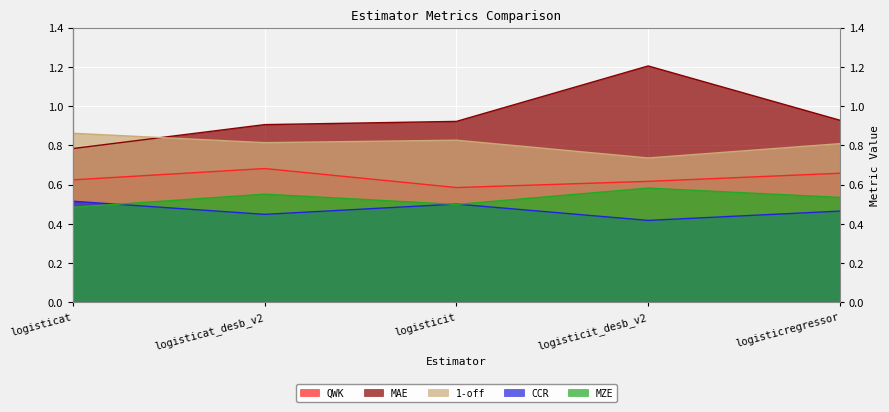

Is it true that MZE equals 0.3 at logisticregressor?

False